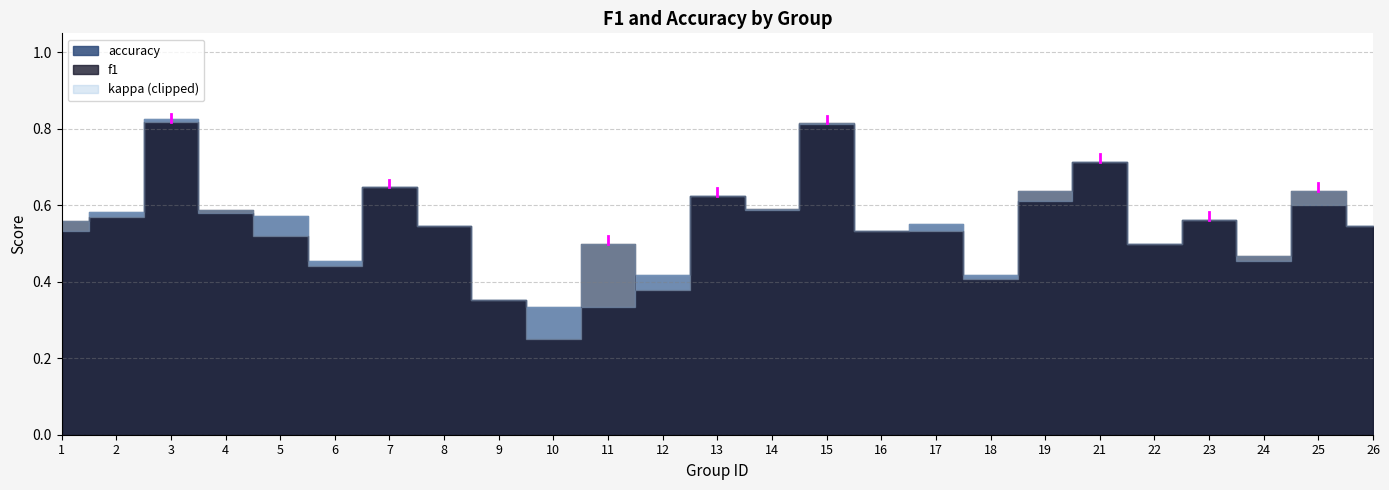

Between 8 and 15, which is larger?

15